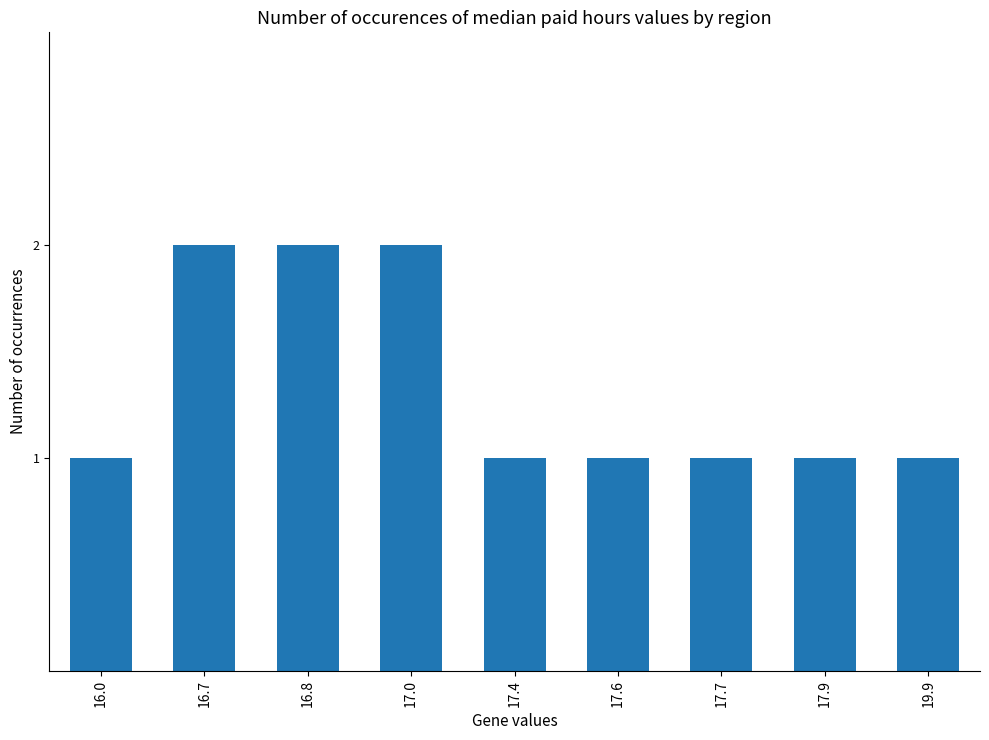

Reading left to right, transcribe all the data shown in this chart.

1	2	2	2	1	1	1	1	1